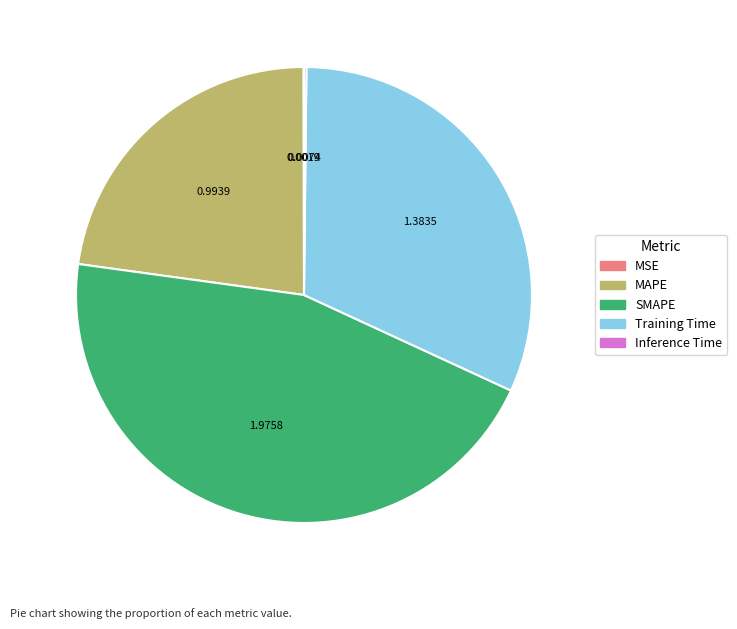

Is there a majority slice in this chart?

No